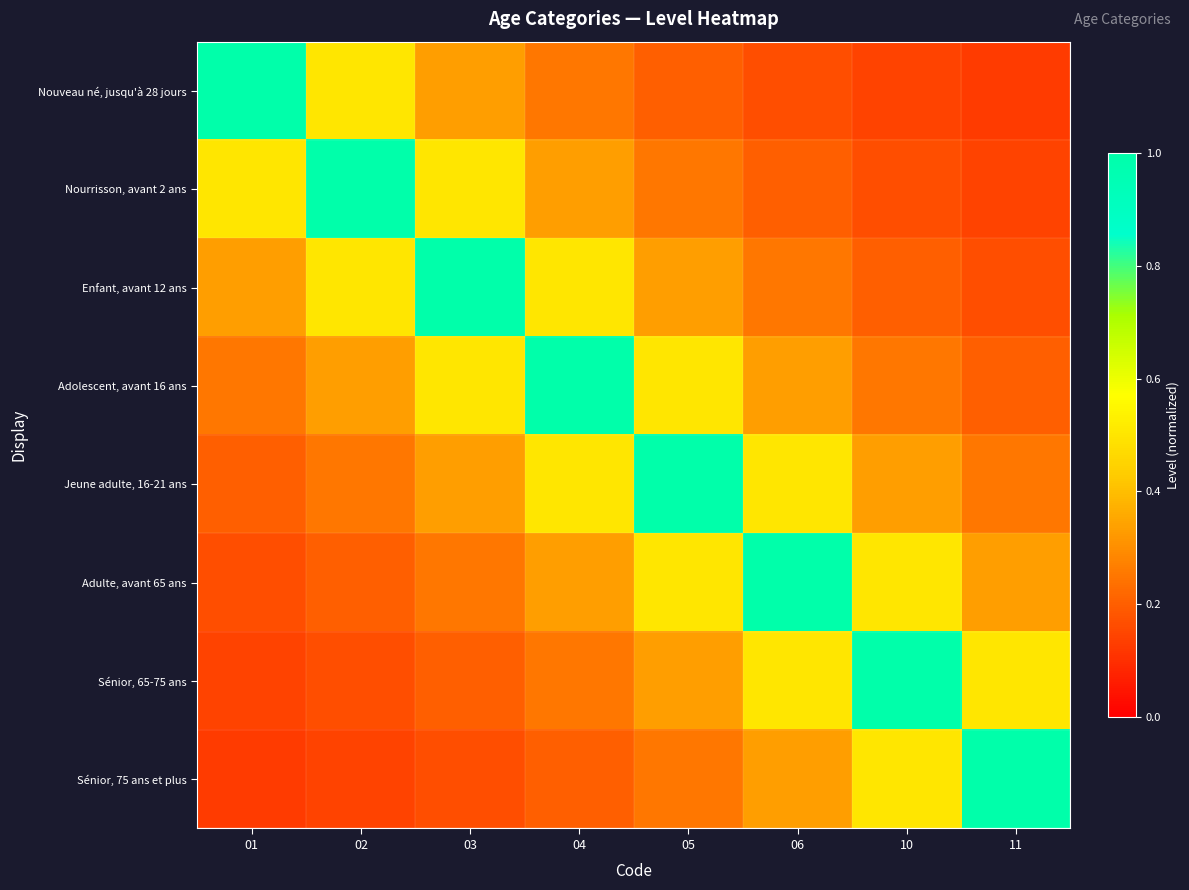

Reading left to right, extract all data points from this chart.

Nouveau né, jusqu'à 28 jours: 01=1.0	02=0.5	03=0.3	04=0.2	05=0.2	06=0.2	10=0.1	11=0.1
Nourrisson, avant 2 ans: 01=0.5	02=1.0	03=0.5	04=0.3	05=0.2	06=0.2	10=0.2	11=0.1
Enfant, avant 12 ans: 01=0.3	02=0.5	03=1.0	04=0.5	05=0.3	06=0.2	10=0.2	11=0.2
Adolescent, avant 16 ans: 01=0.2	02=0.3	03=0.5	04=1.0	05=0.5	06=0.3	10=0.2	11=0.2
Jeune adulte, 16-21 ans: 01=0.2	02=0.2	03=0.3	04=0.5	05=1.0	06=0.5	10=0.3	11=0.2
Adulte, avant 65 ans: 01=0.2	02=0.2	03=0.2	04=0.3	05=0.5	06=1.0	10=0.5	11=0.3
Sénior, 65-75 ans: 01=0.1	02=0.2	03=0.2	04=0.2	05=0.3	06=0.5	10=1.0	11=0.5
Sénior, 75 ans et plus: 01=0.1	02=0.1	03=0.2	04=0.2	05=0.2	06=0.3	10=0.5	11=1.0